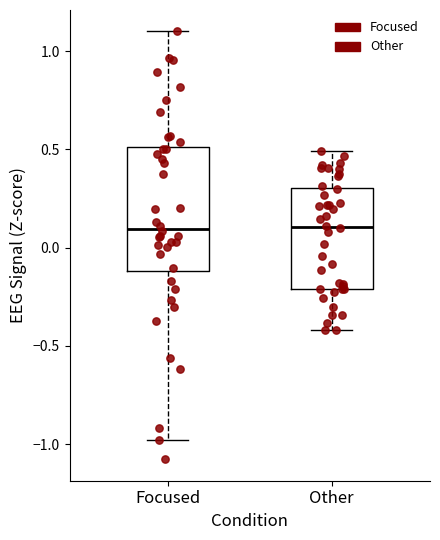

Where does the median line of the box for Focused sit on the y-axis? The values are not printed on the chart, so give them approximately, as read against the axis.

0.1